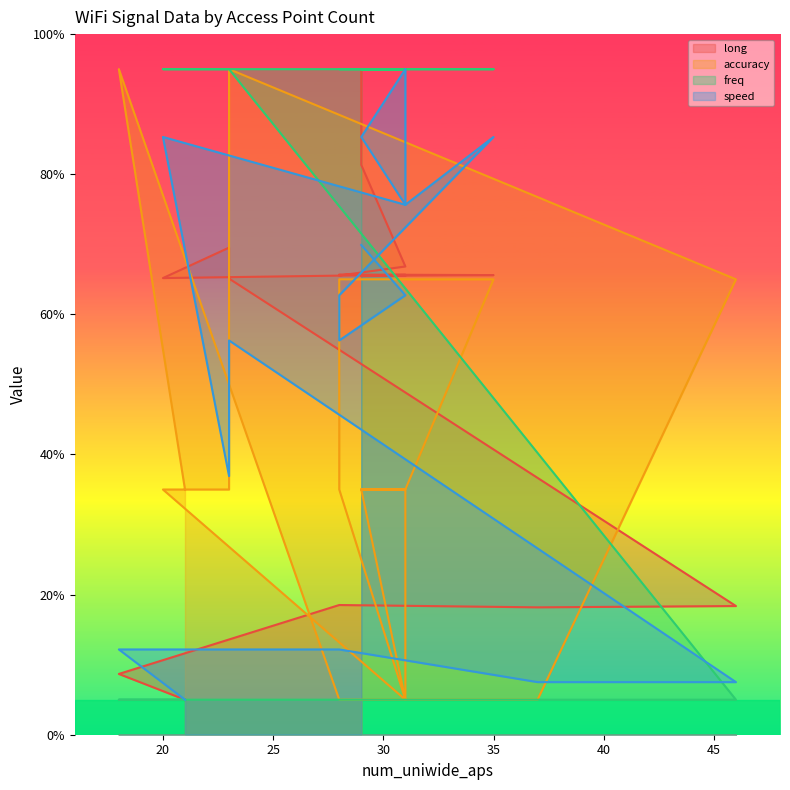

Does the chart have visible grid lines?

No